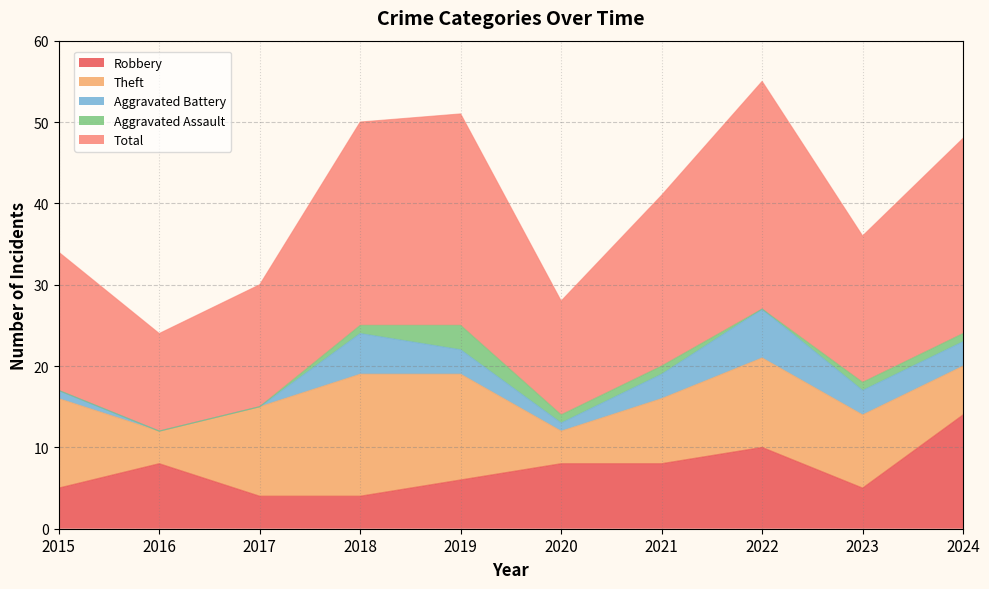

List the series in order of their peak value, lowest first.

Aggravated Assault, Aggravated Battery, Robbery, Theft, Total